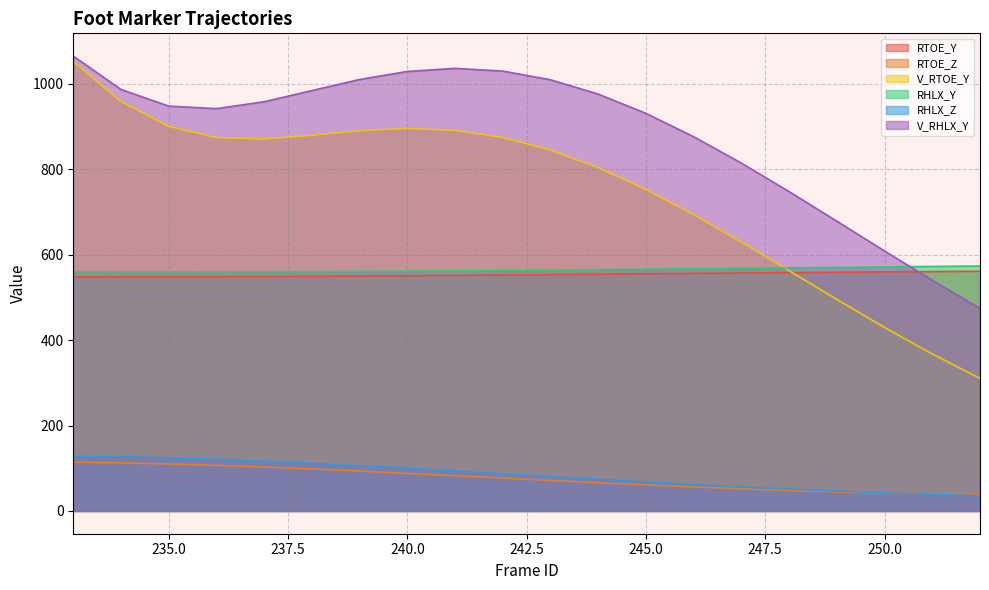

In V_RHLX_Y, how many points are higher than both neighbors (excluding endpoints)?

1